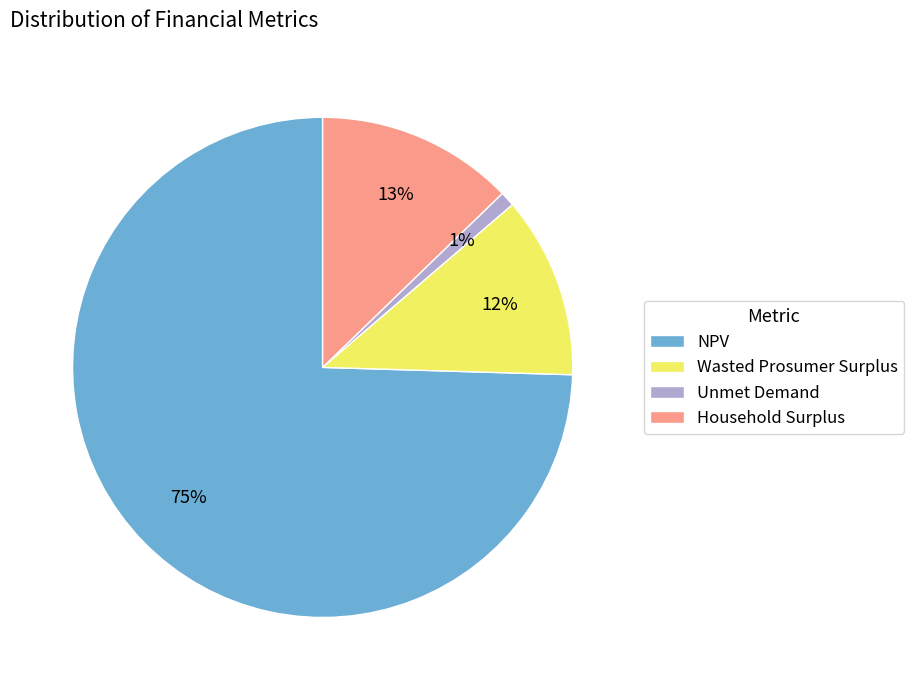

What is the largest slice in the pie chart?

NPV